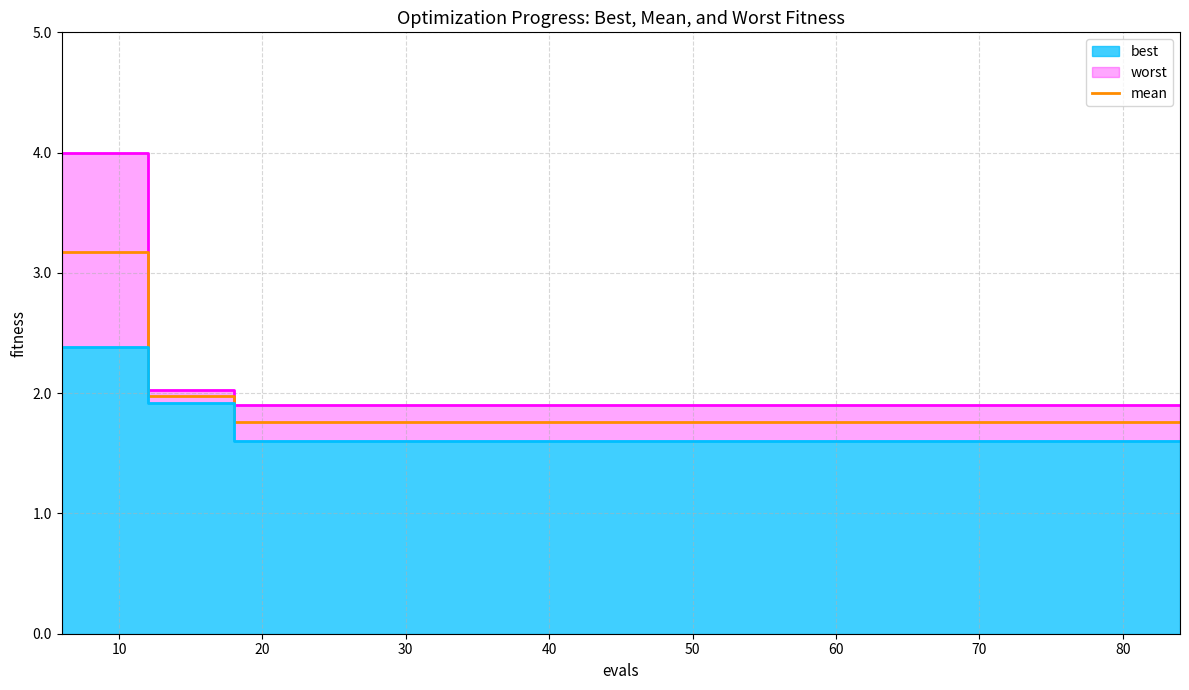

True or false: worst and best cross at least once.

False